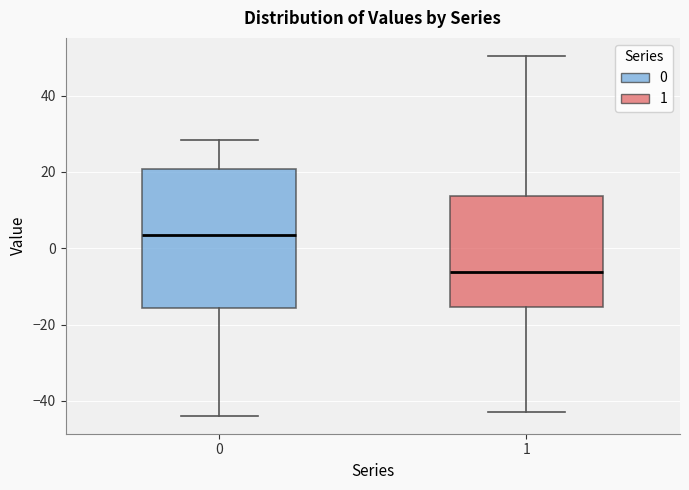

Comparing the boxes themselves (not the whiskers), which one is the tallest?

0